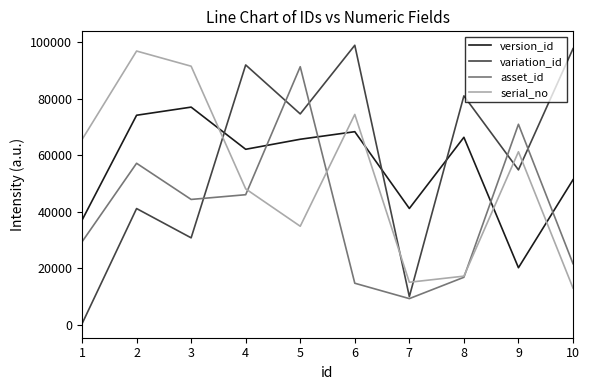

Which series has the largest range (max minus min)?

variation_id